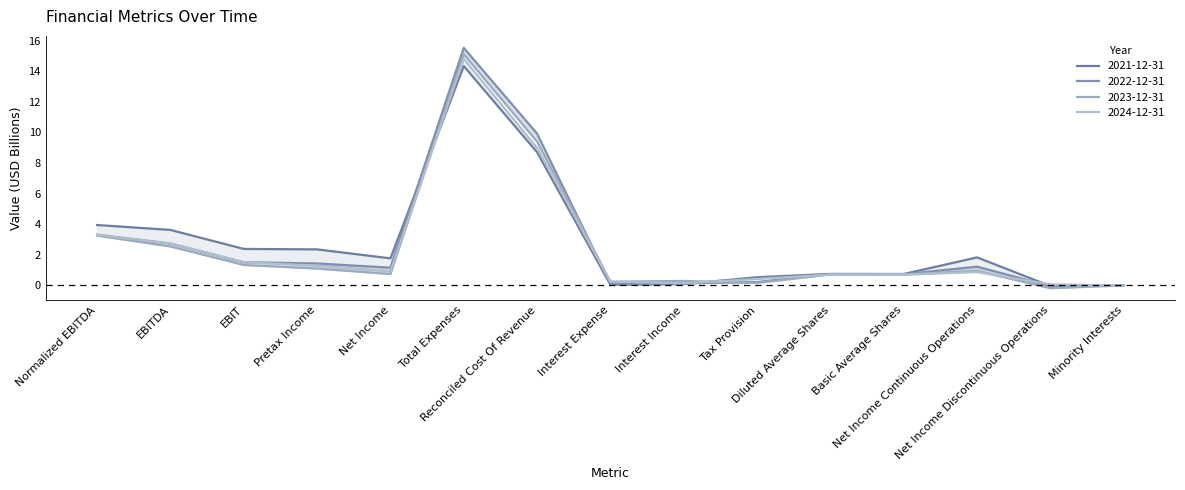

At which category is the sum across all series the highest?

Total Expenses